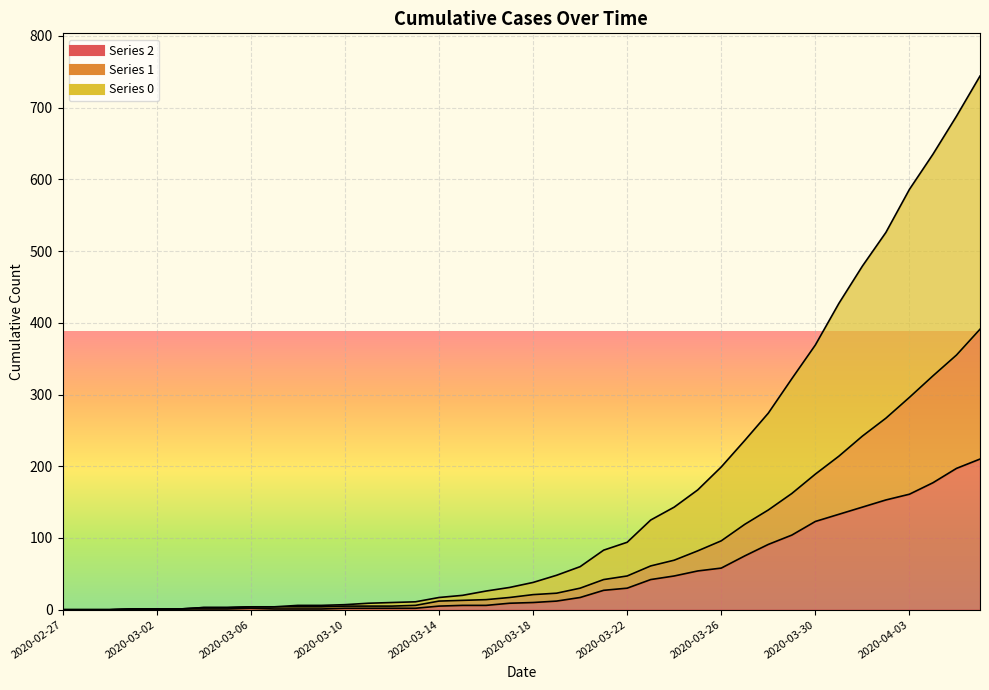

Is it true that 1 equals 460 at 2020-04-04?

False